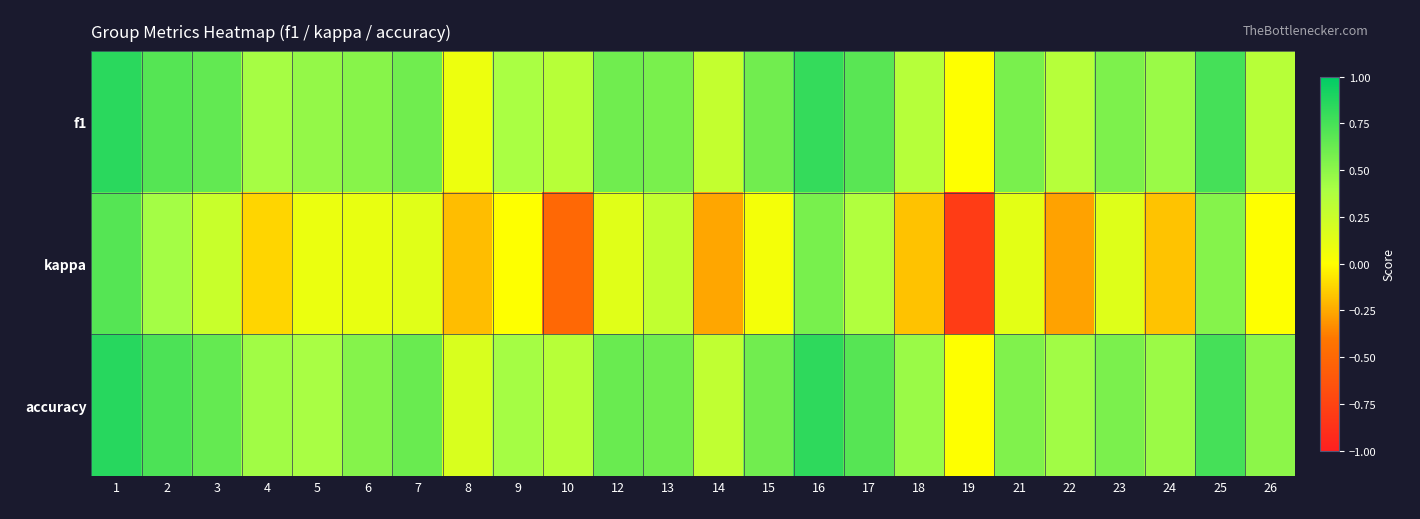

At which category is the sum across all series the highest?

1